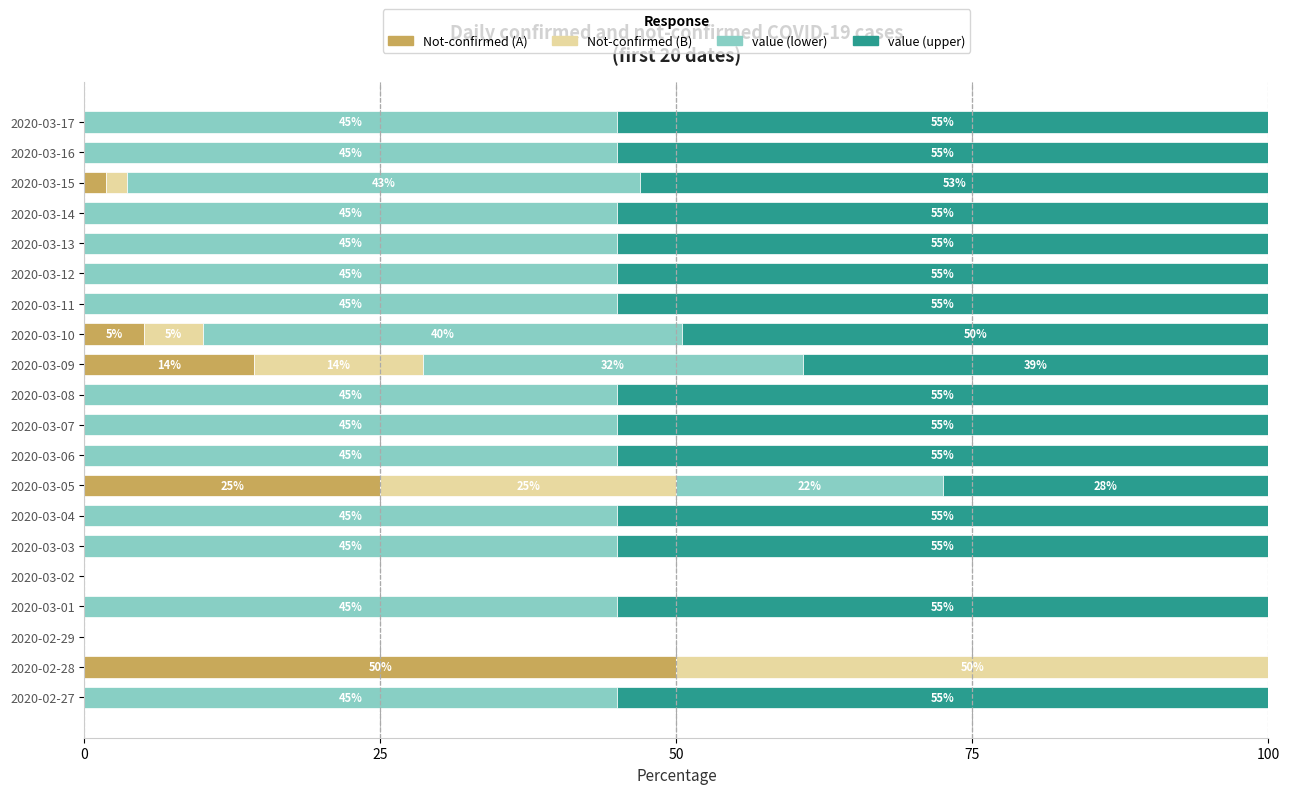

What is the maximum value for Not-confirmed (A)?

50.0